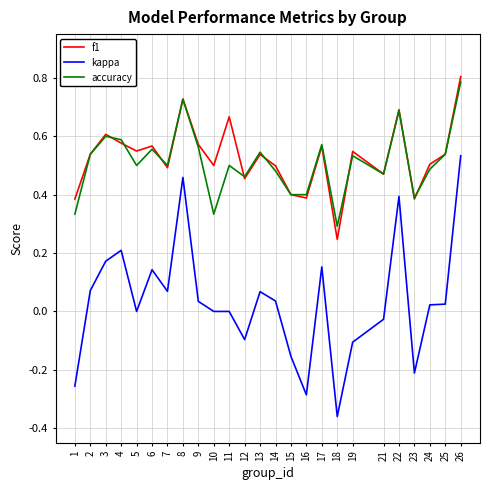

Is it true that f1 equals 0.4 at 1?

True